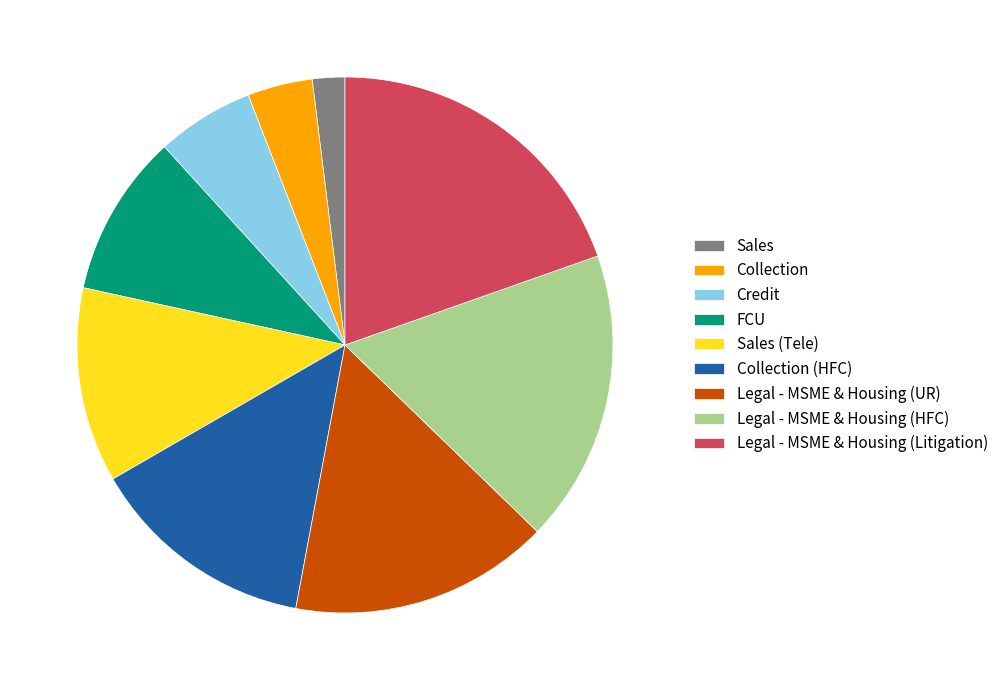

Is it true that FCU is 1% of the pie?

False